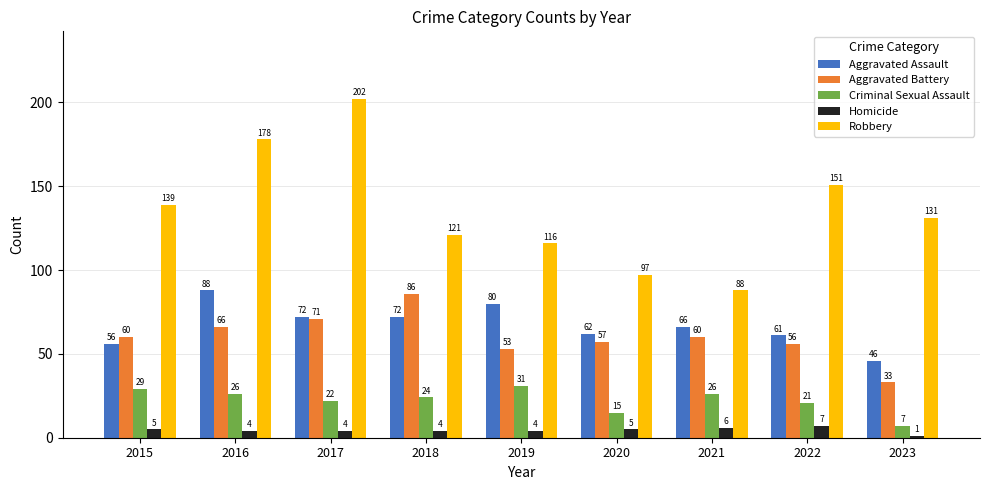

What is the difference between the maximum and minimum values in the Aggravated Battery series?

53